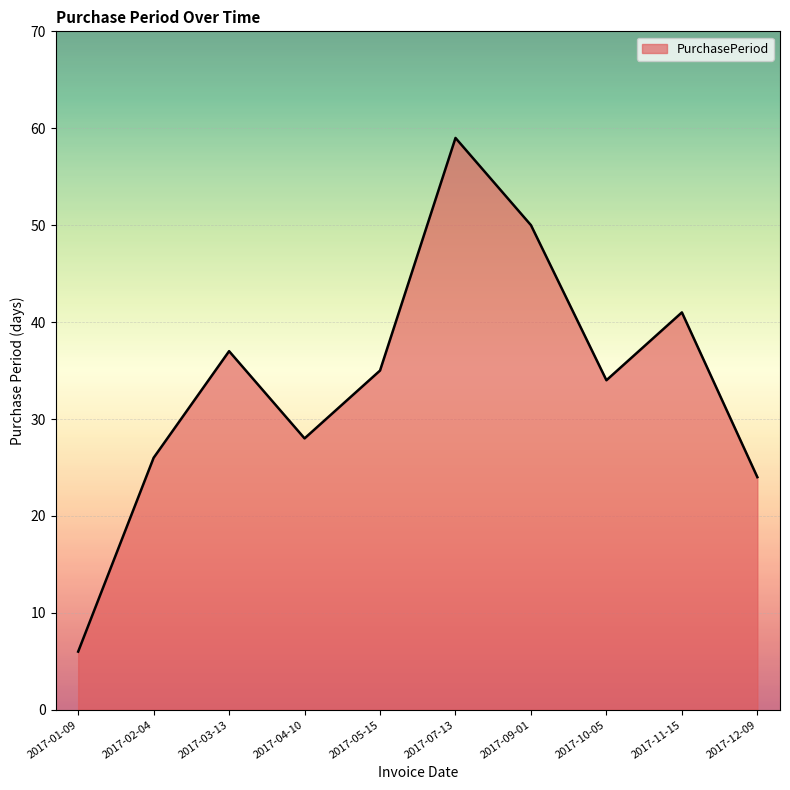

What is the difference between the values at 2017-11-15 and 2017-10-05?

7